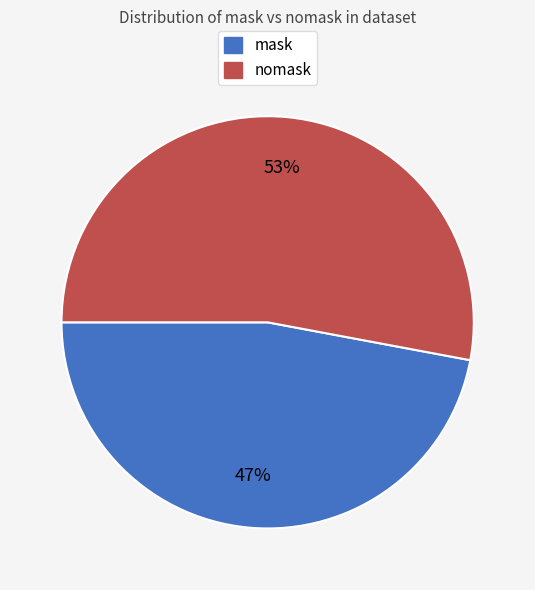

Combined, do nomask and mask account for over 50%?

Yes